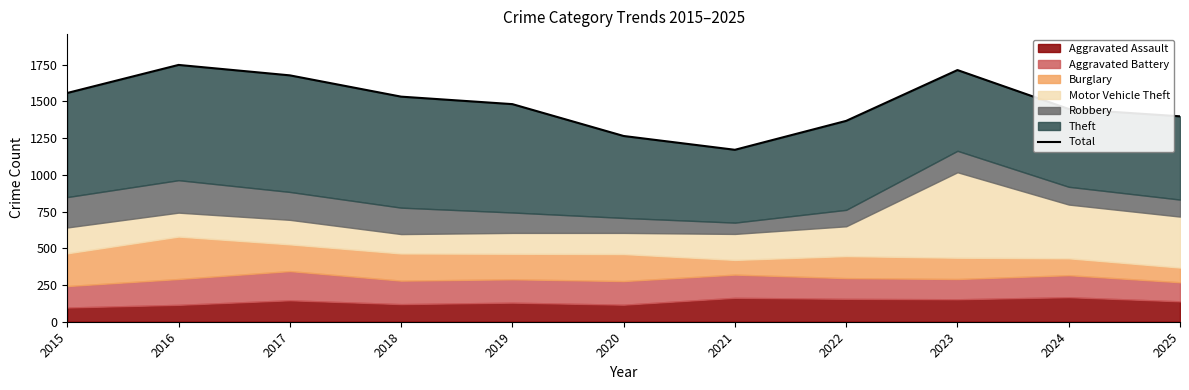

How many lines are shown in the chart?

1